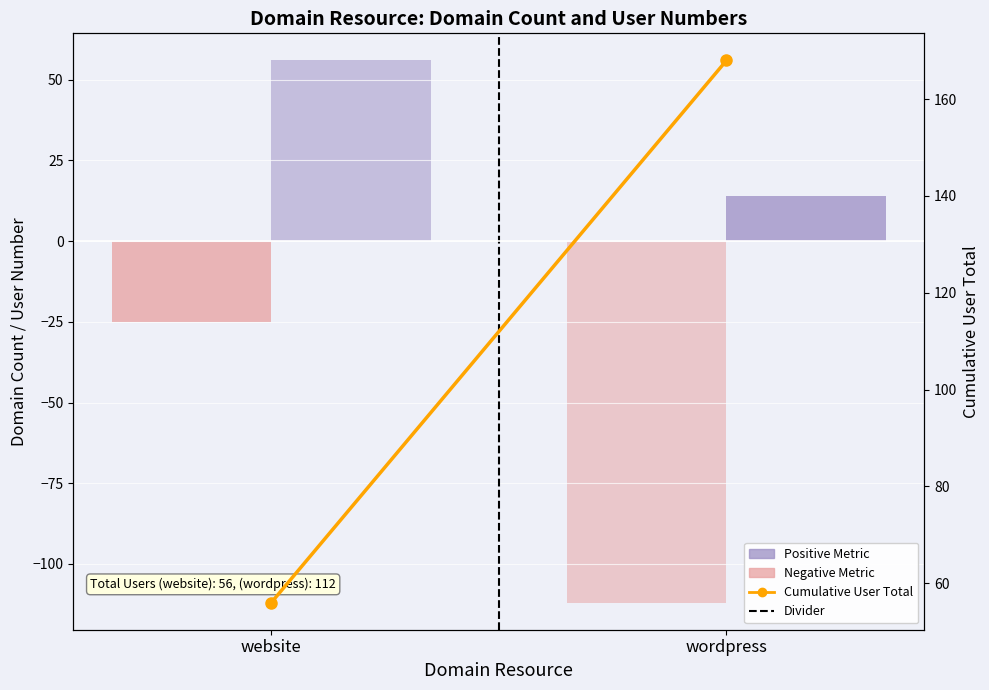

Is it true that Cumulative User Total equals 80 at wordpress?

False